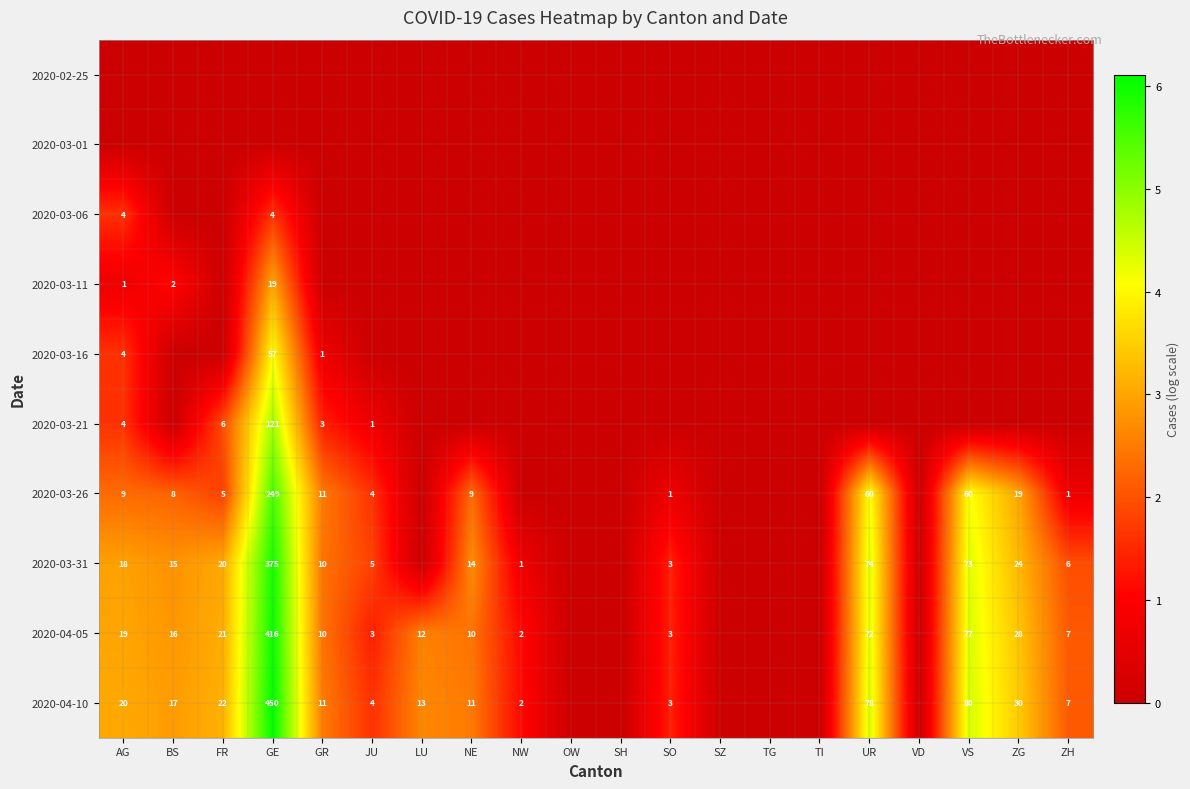

What is the difference between the 2020-03-26 values at GR and SO?

10